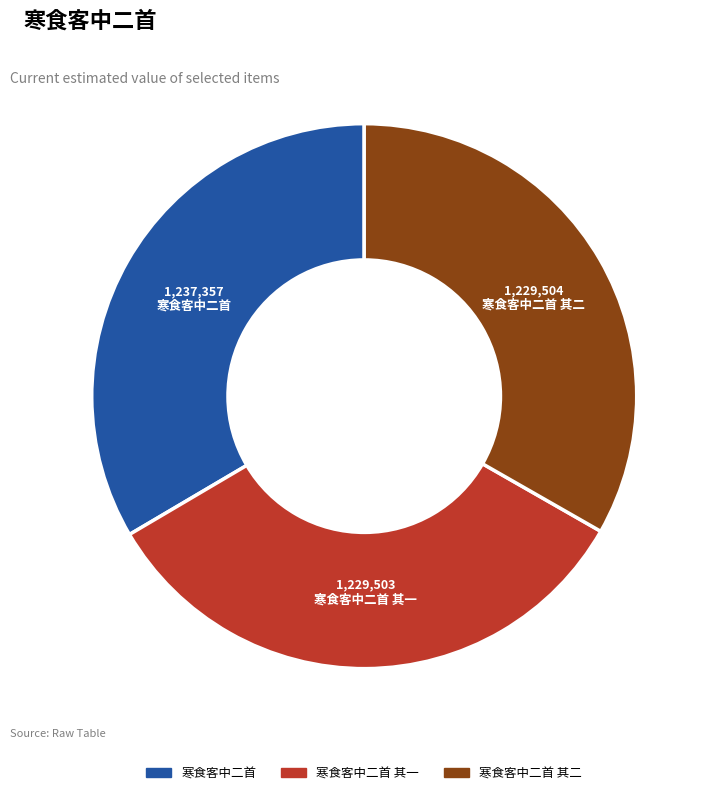

Count the number of slices in the pie.

3